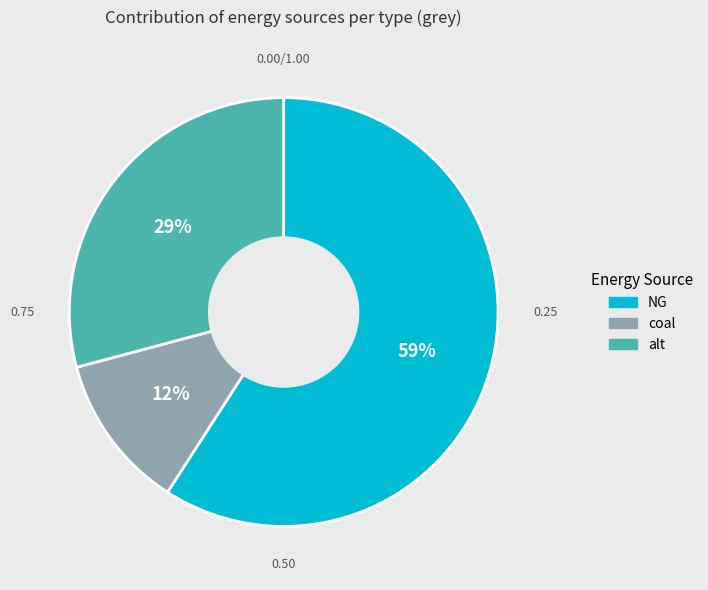

Count the number of slices in the pie.

3